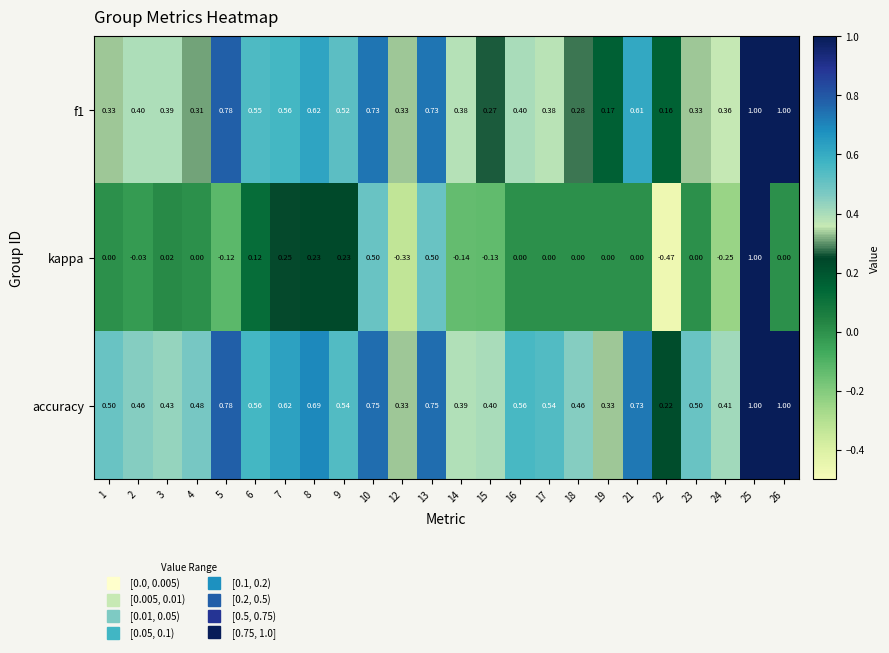

Between 10 and 22, which series saw the biggest shift?

kappa